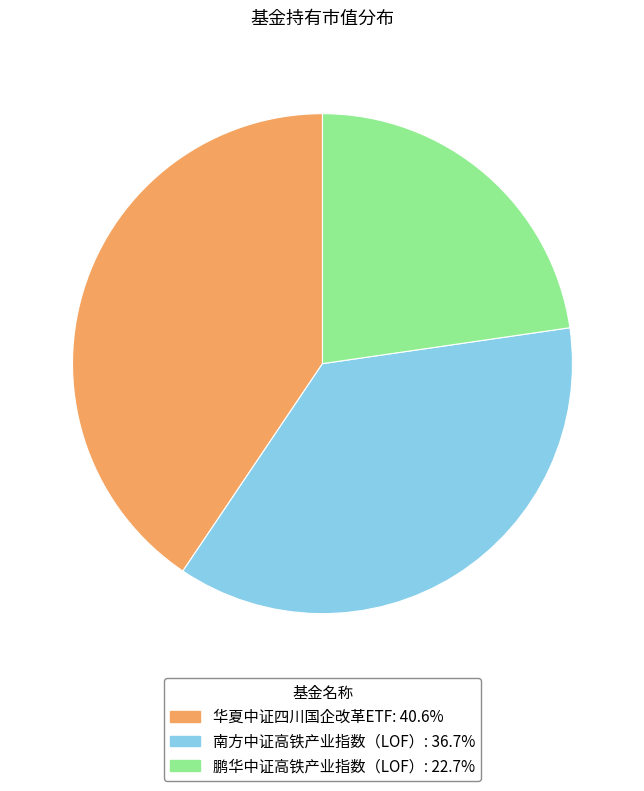

What is the ratio of the value at 南方中证高铁产业指数（LOF）: 36.7% to the value at 华夏中证四川国企改革ETF: 40.6%?

0.9